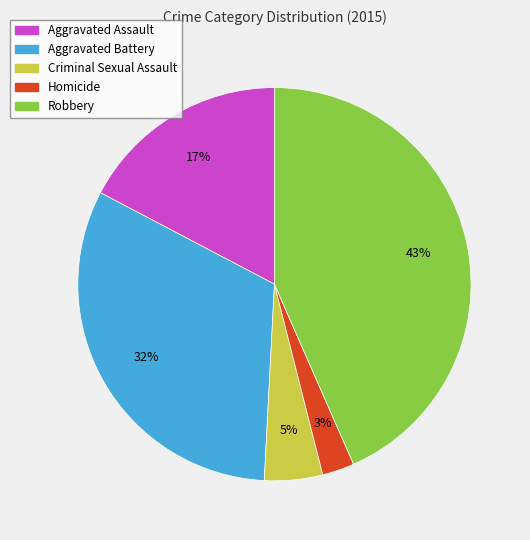

To the nearest percent, what portion does Robbery represent?

43%